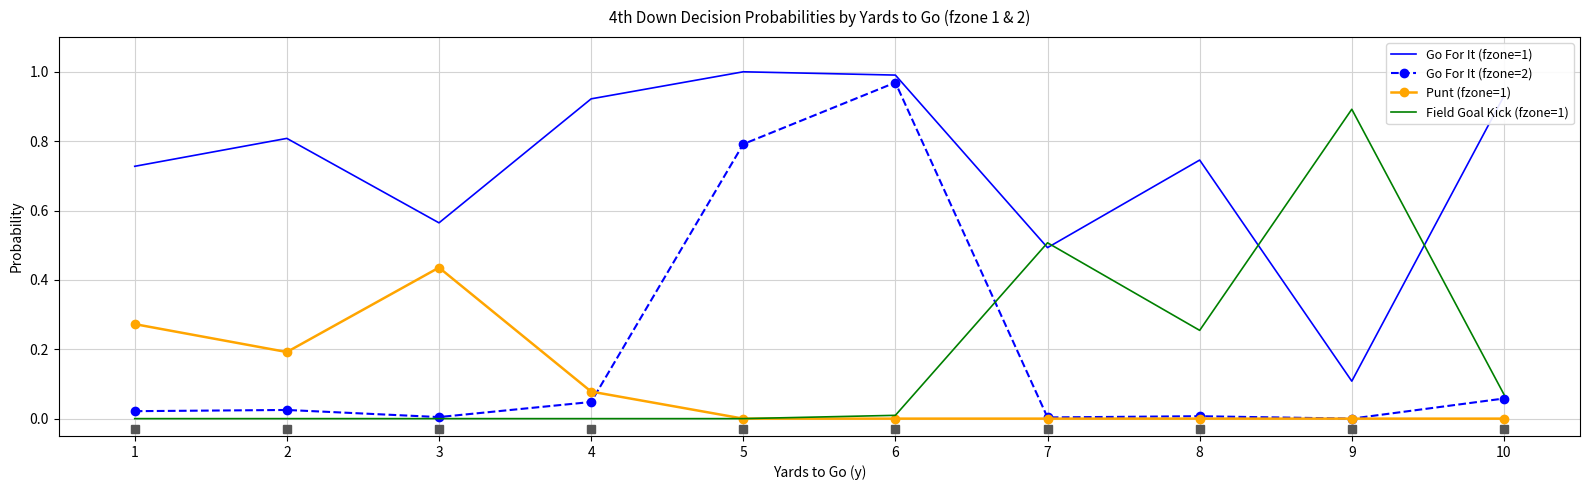

At which category is the sum across all series the highest?

6